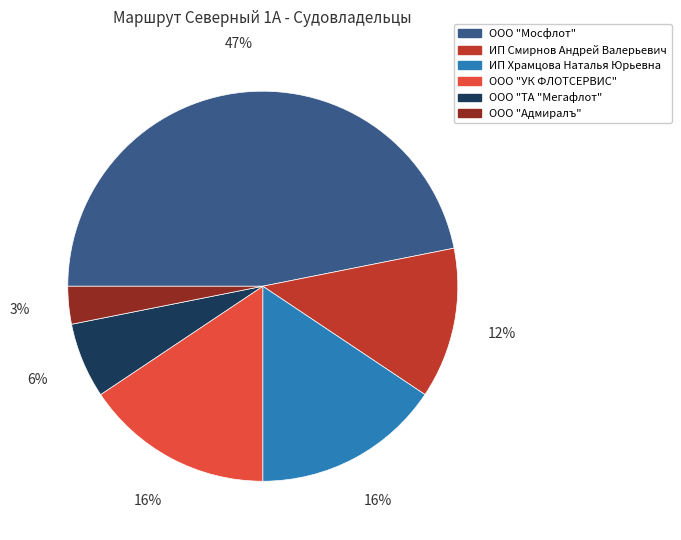

Combined, do ИП Смирнов Андрей Валерьевич and ООО "Адмиралъ" account for over 50%?

No